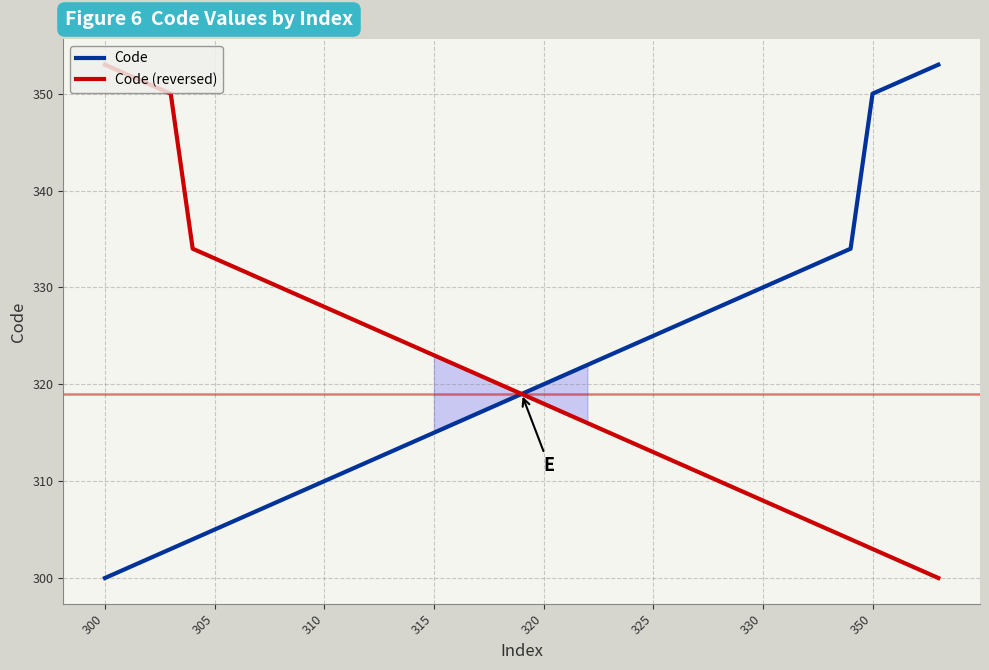

What is the approximate value of Code (reversed) at 14?

324